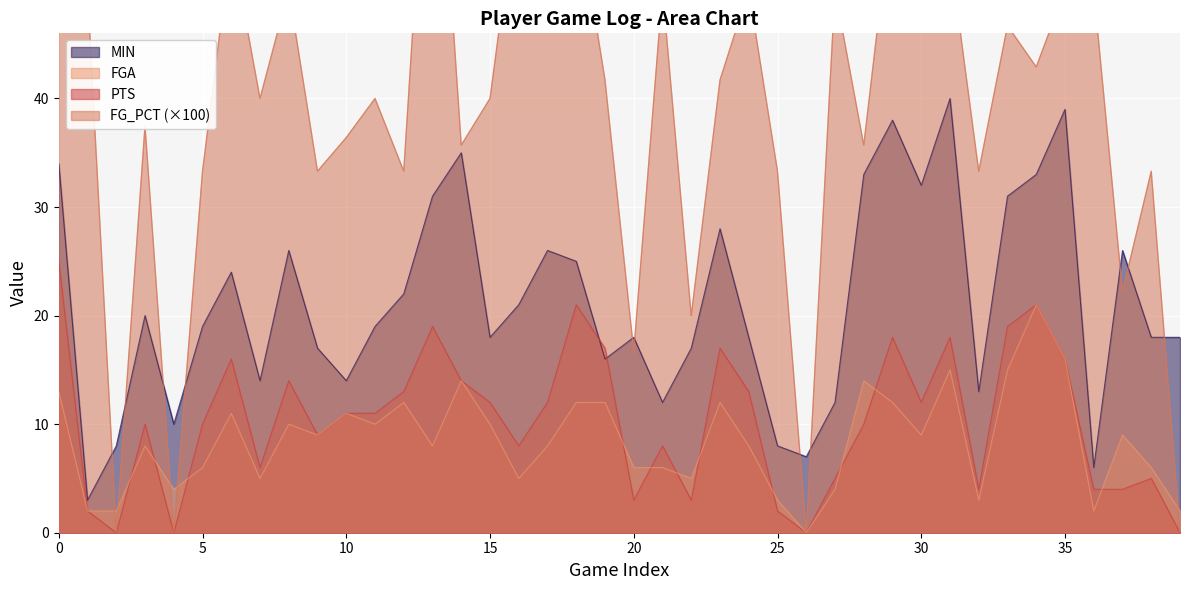

At which category does PTS reach its first local valley?

2